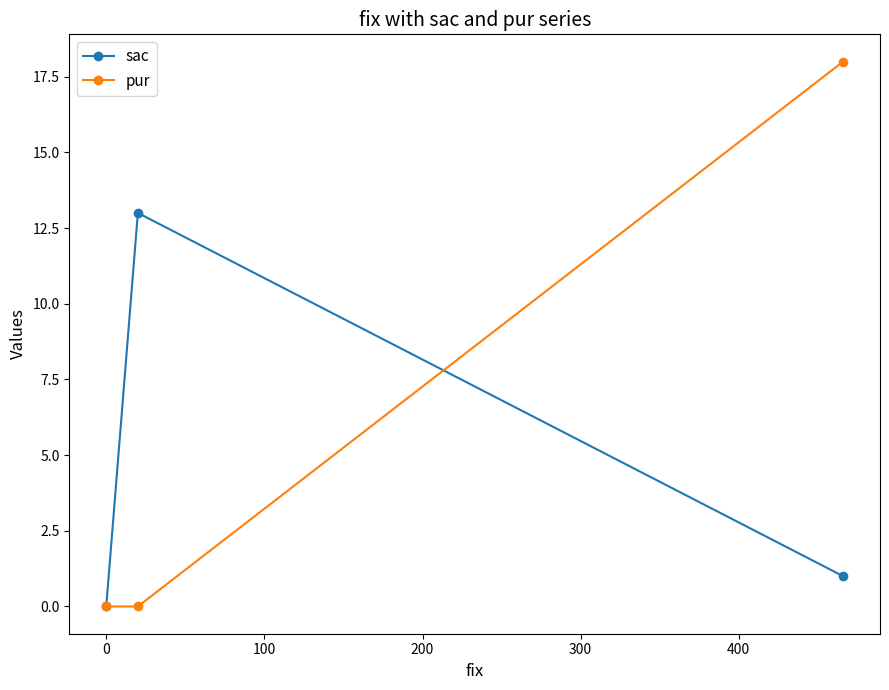

How many lines are shown in the chart?

2